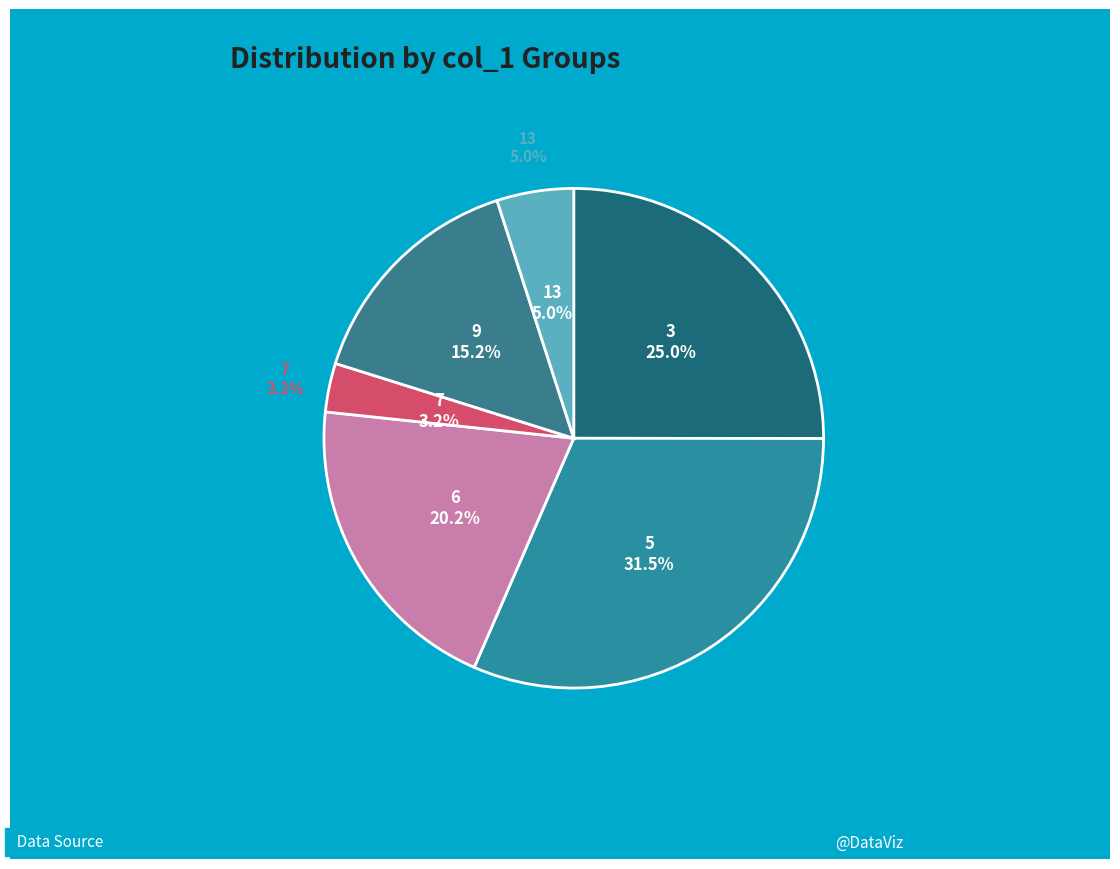

Does any single category account for the majority?

No